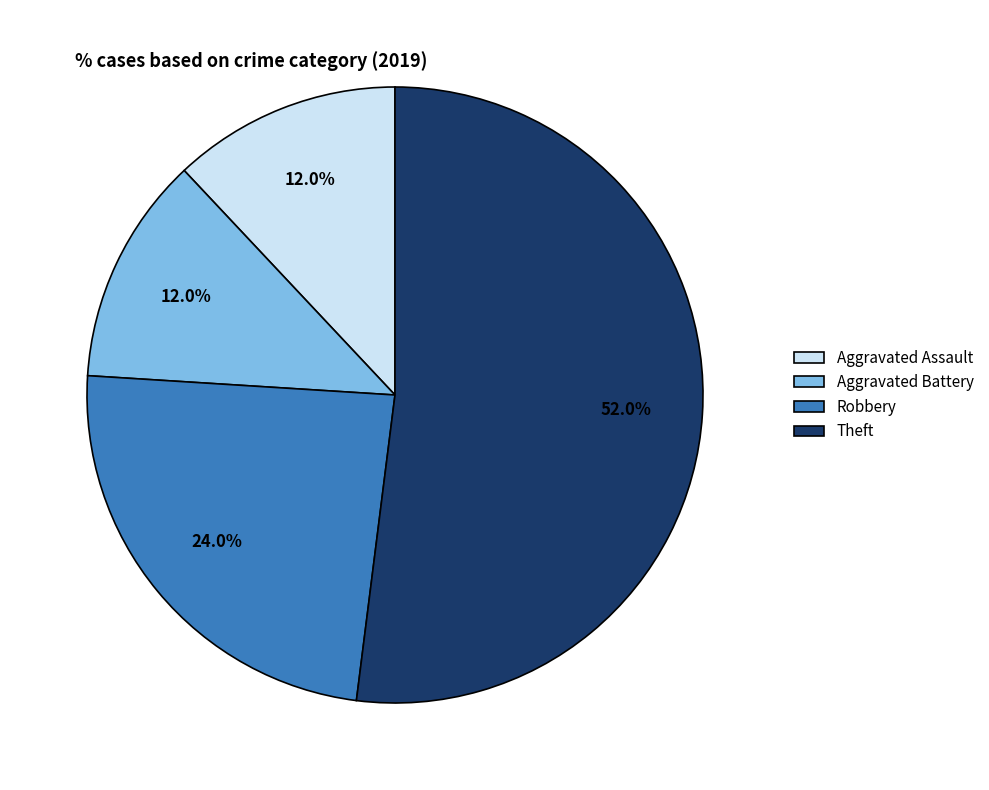

To the nearest percent, what is the difference between the largest and smallest slice percentages?

40%